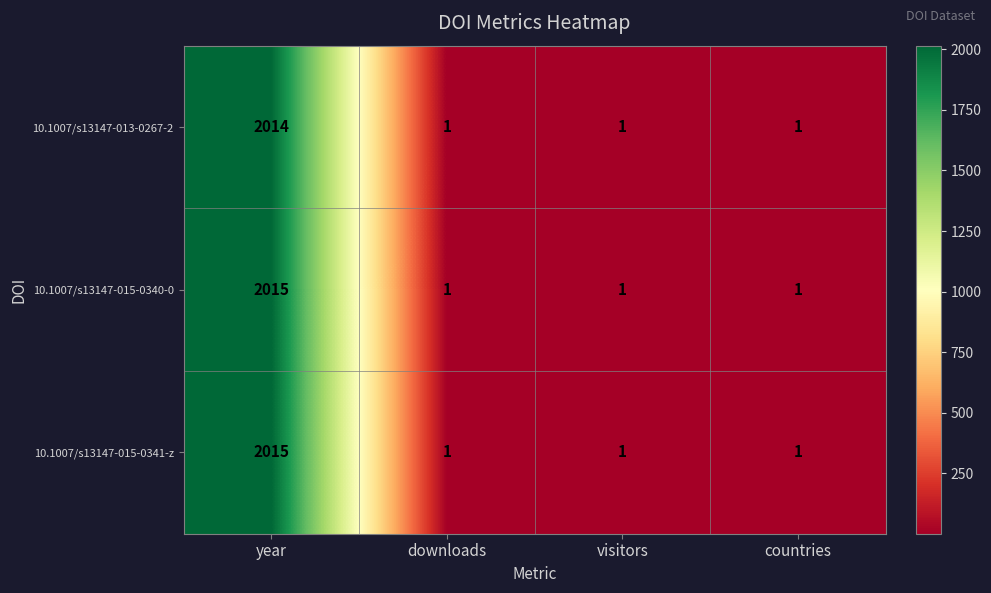

What is the total value across all series at countries?

3